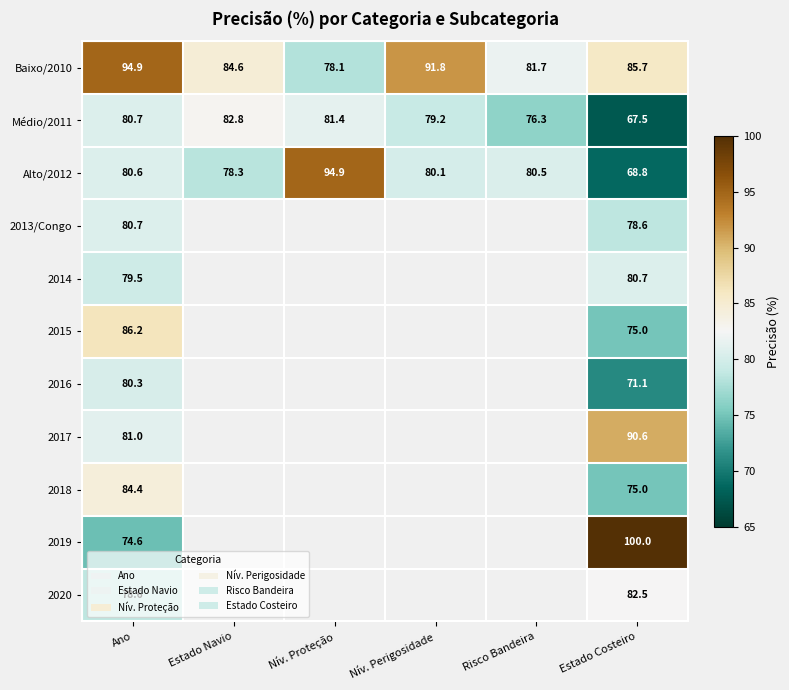

At which label does Médio/2011 reach its peak?

Estado Navio